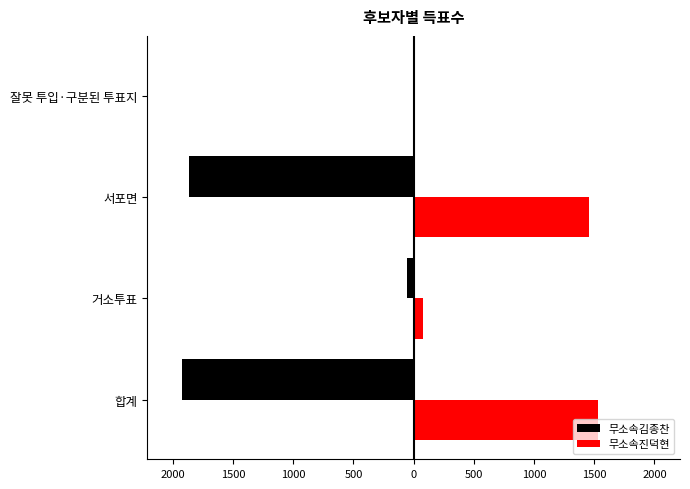

What are all the series names shown in the legend?

무소속김종찬, 무소속진덕현